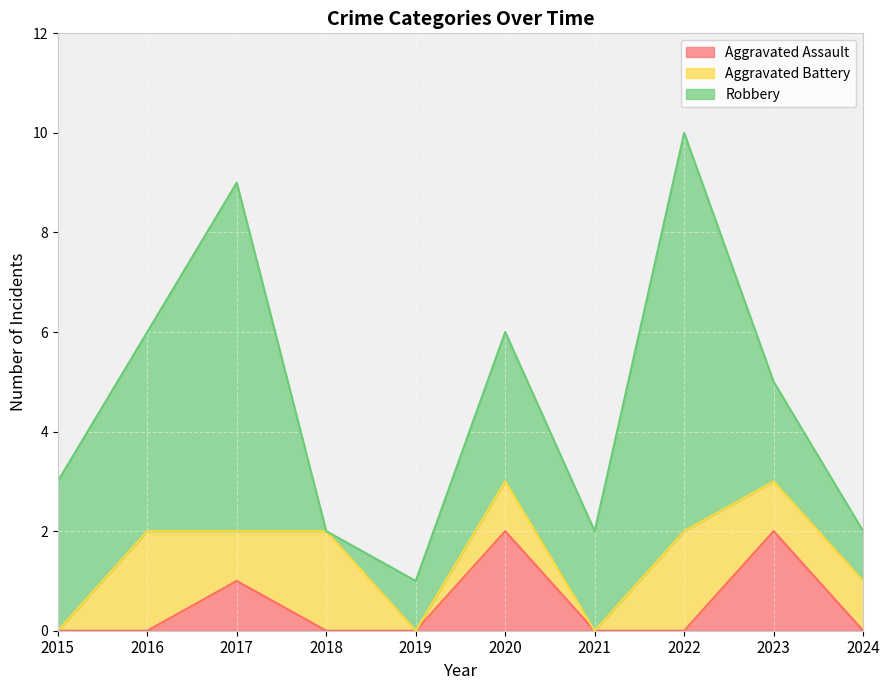

At which category does the chart reach its minimum across all series?

2015